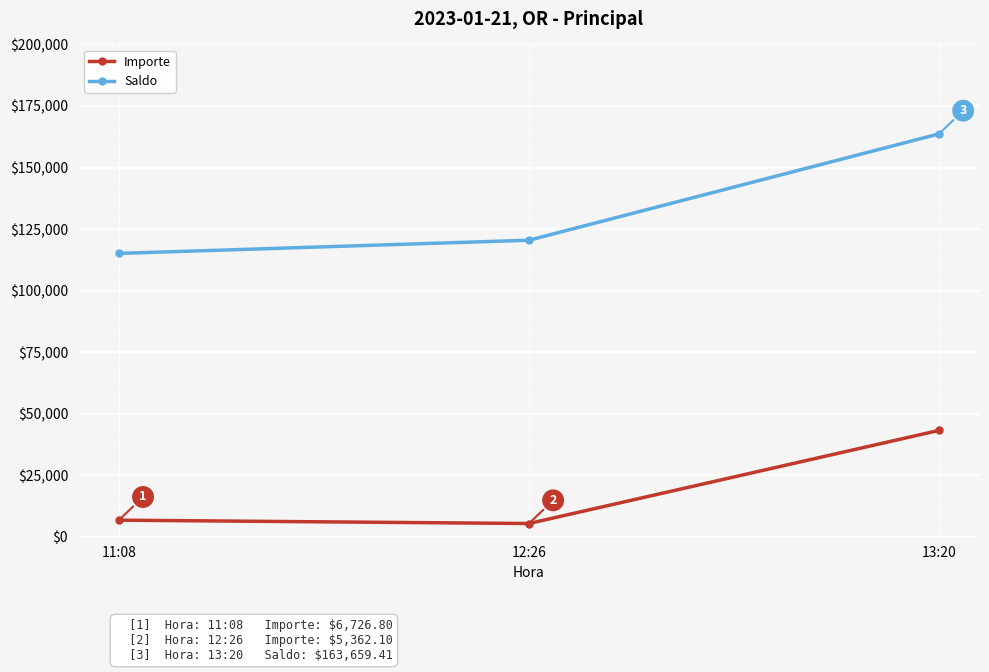

What position from the right is 11:08?

3